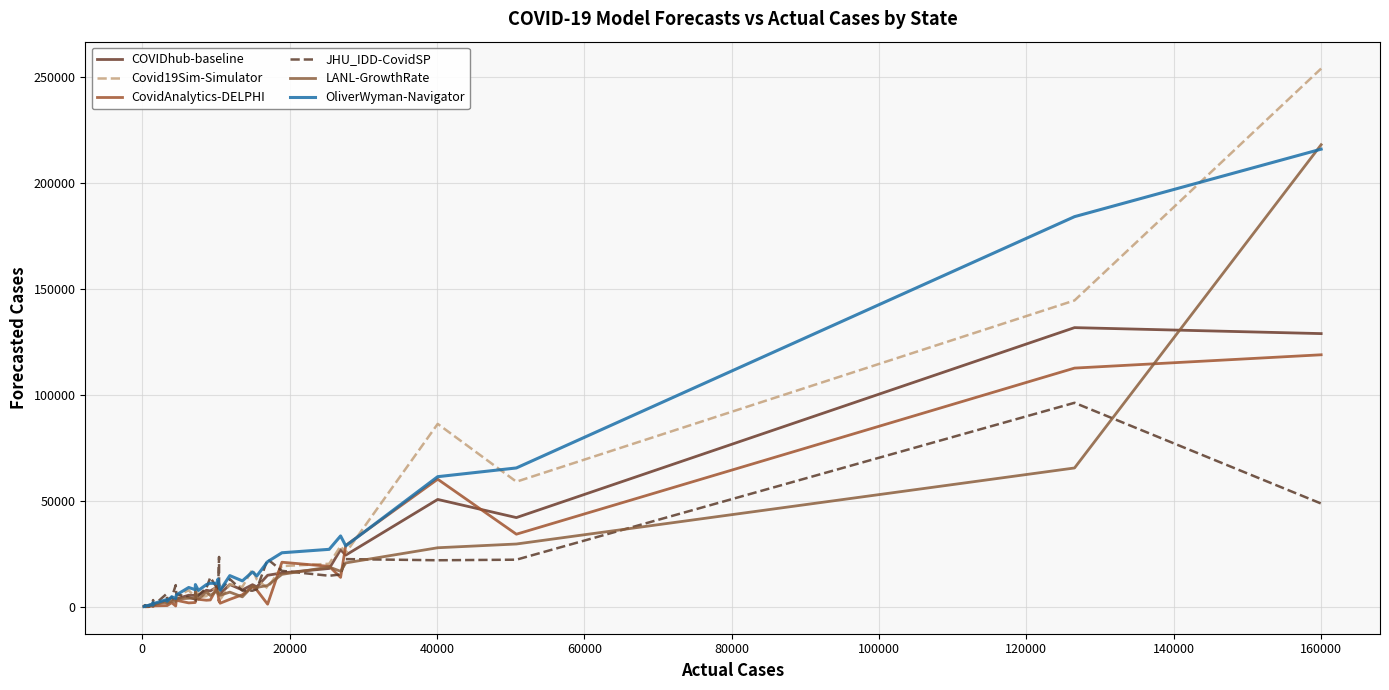

What is the average value?

17127